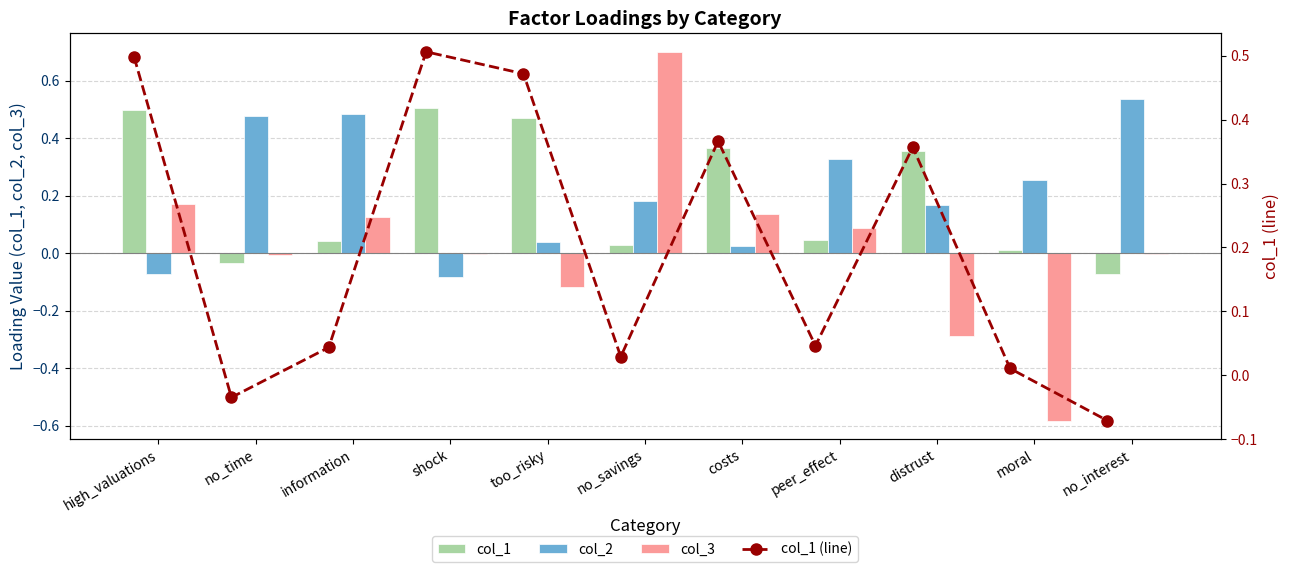

At which category is the sum across all series the highest?

high_valuations